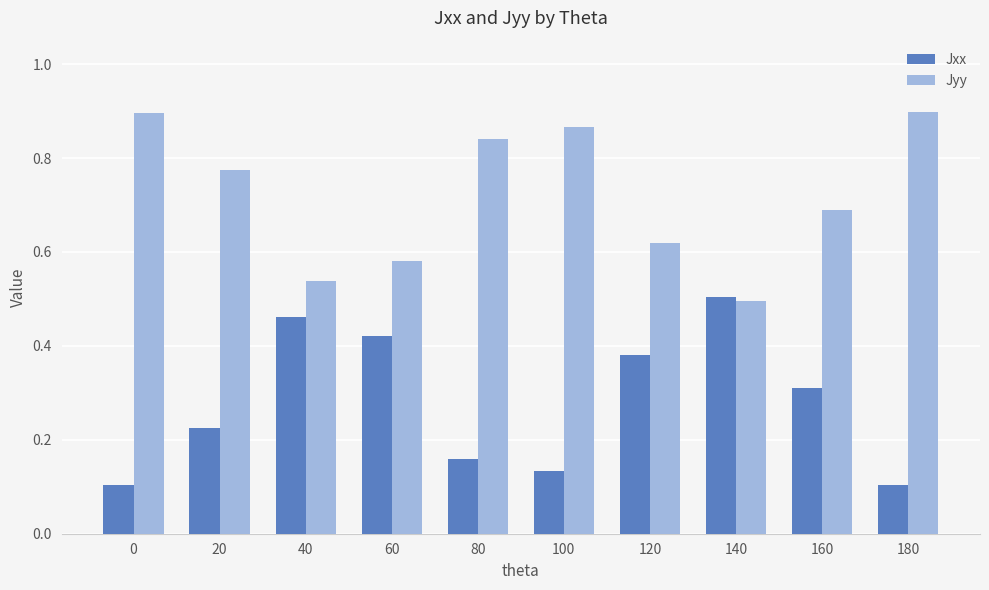

List the series in order of their peak value, highest first.

Jyy, Jxx